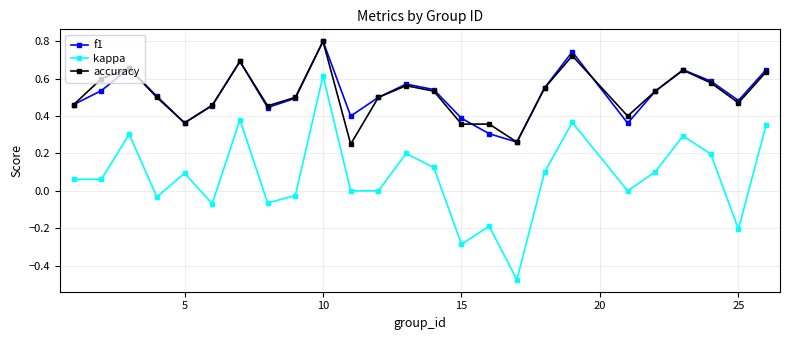

How many interior local valleys does the f1 series have?

6